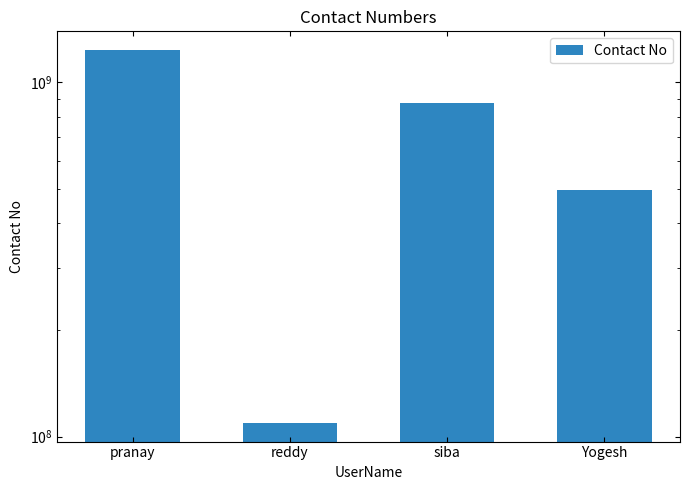

What is the sum of all values?

2717138755